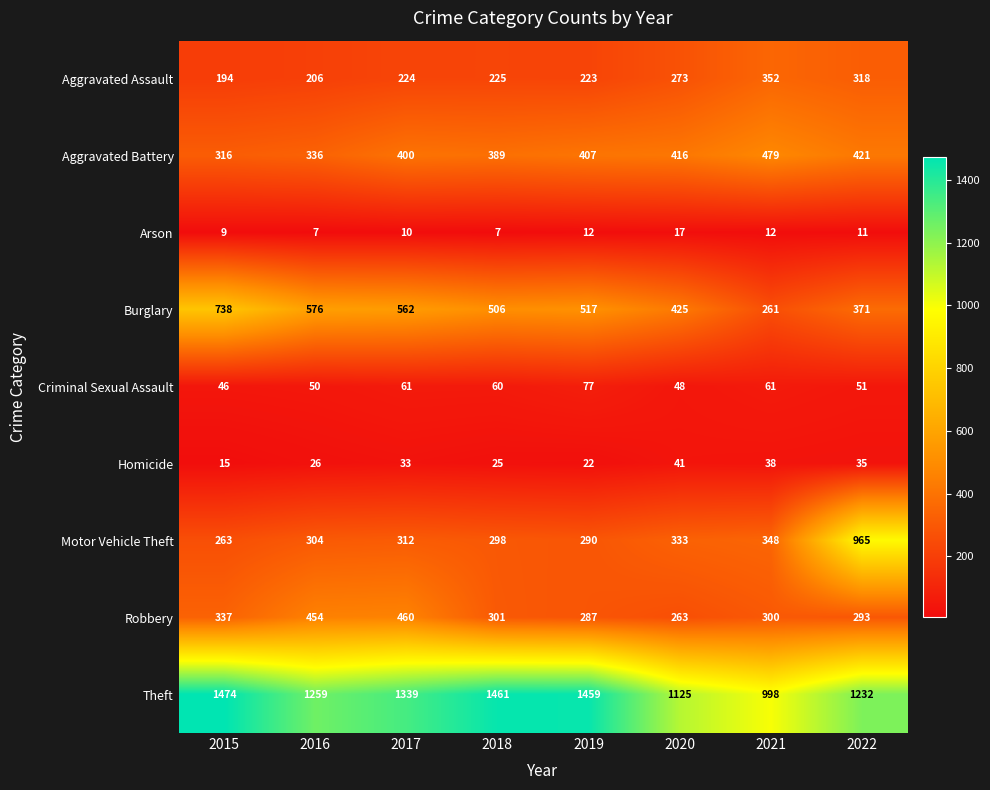

What is the smallest value displayed?

7